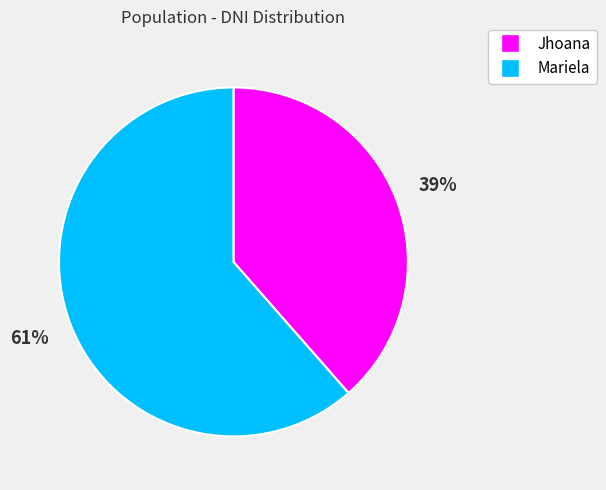

Which category has the smallest portion of the pie?

Jhoana